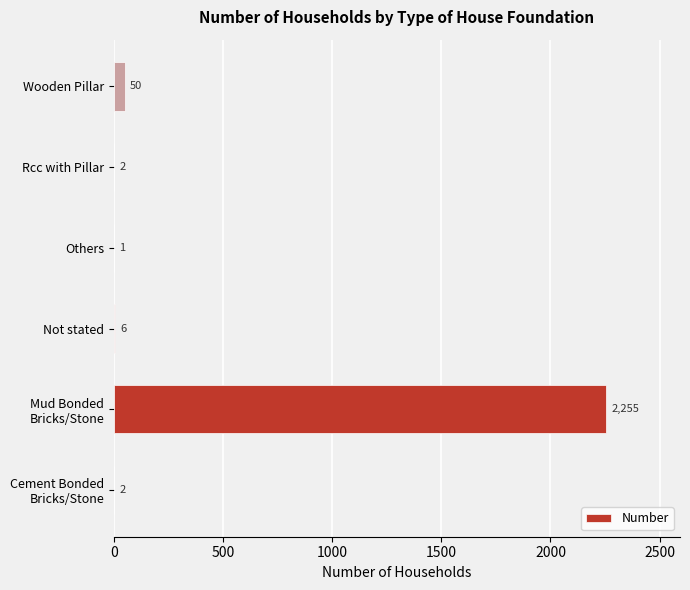

Which has a higher value, Others or Rcc with Pillar?

Rcc with Pillar